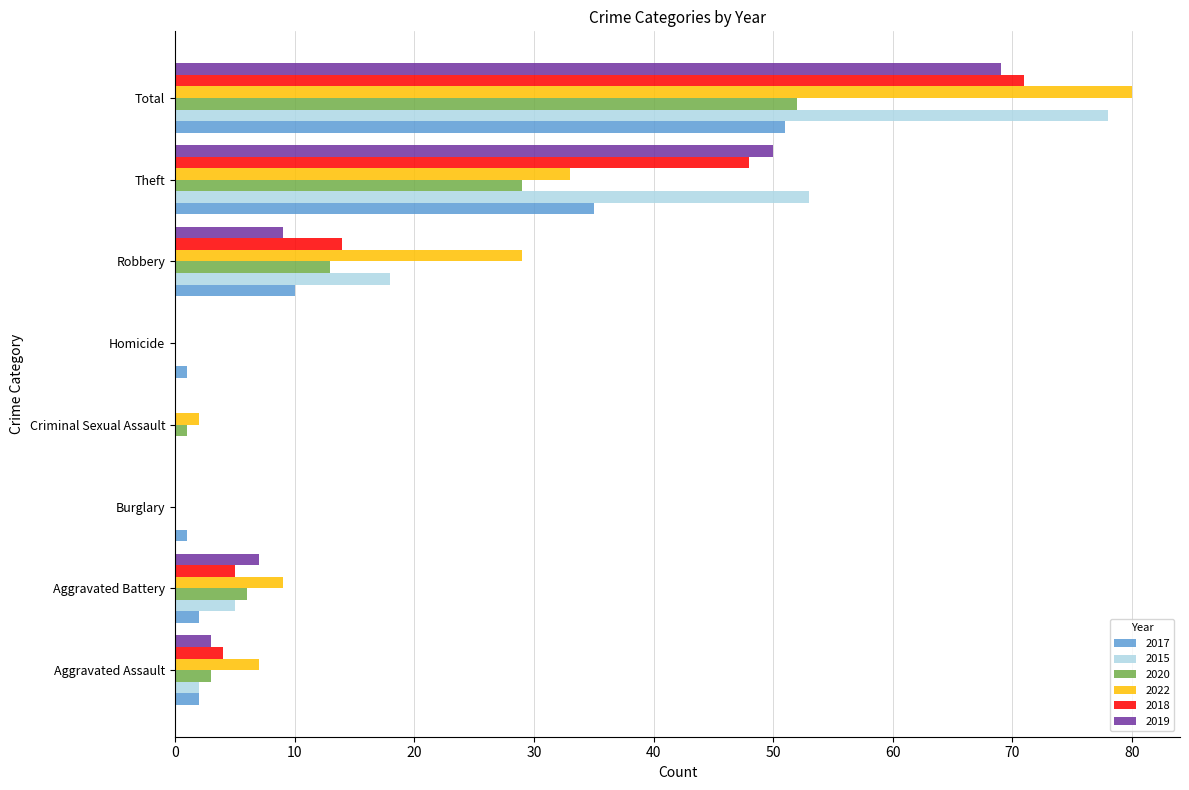

Count the number of categories in the chart.

8